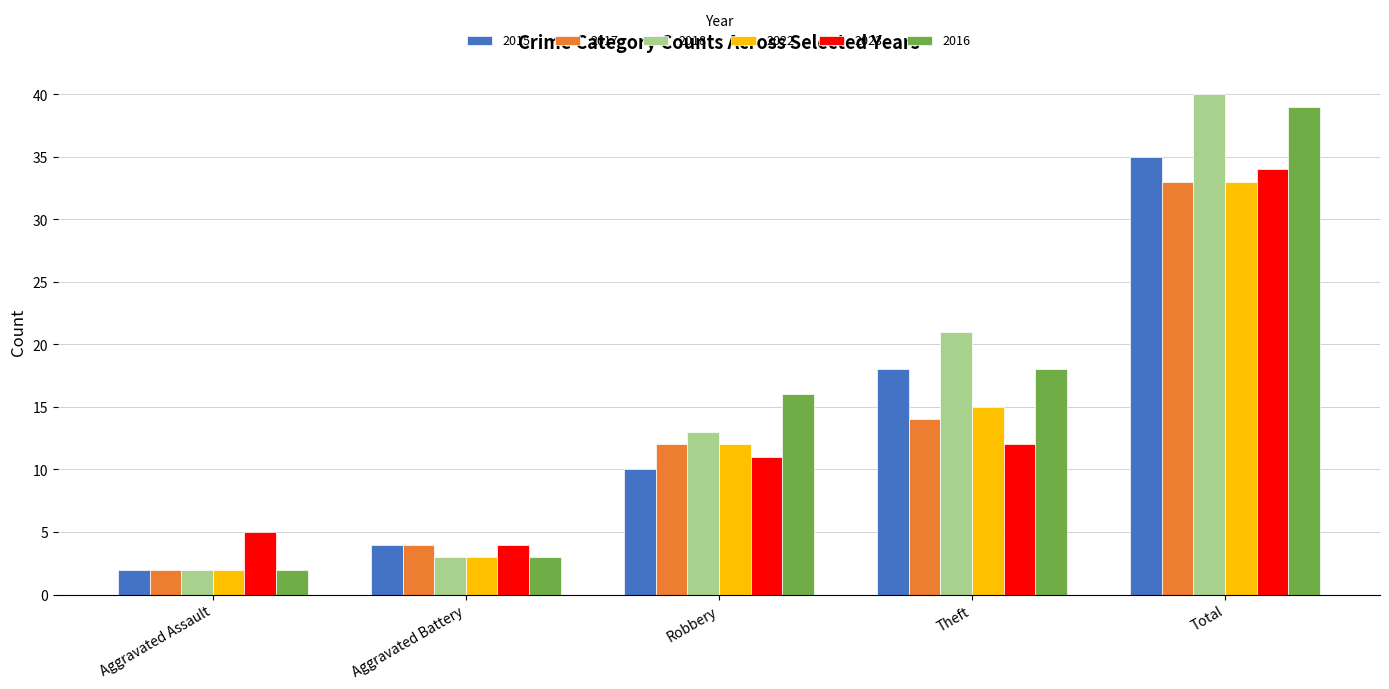

The value of 2015 at Theft is 32. True or false?

False